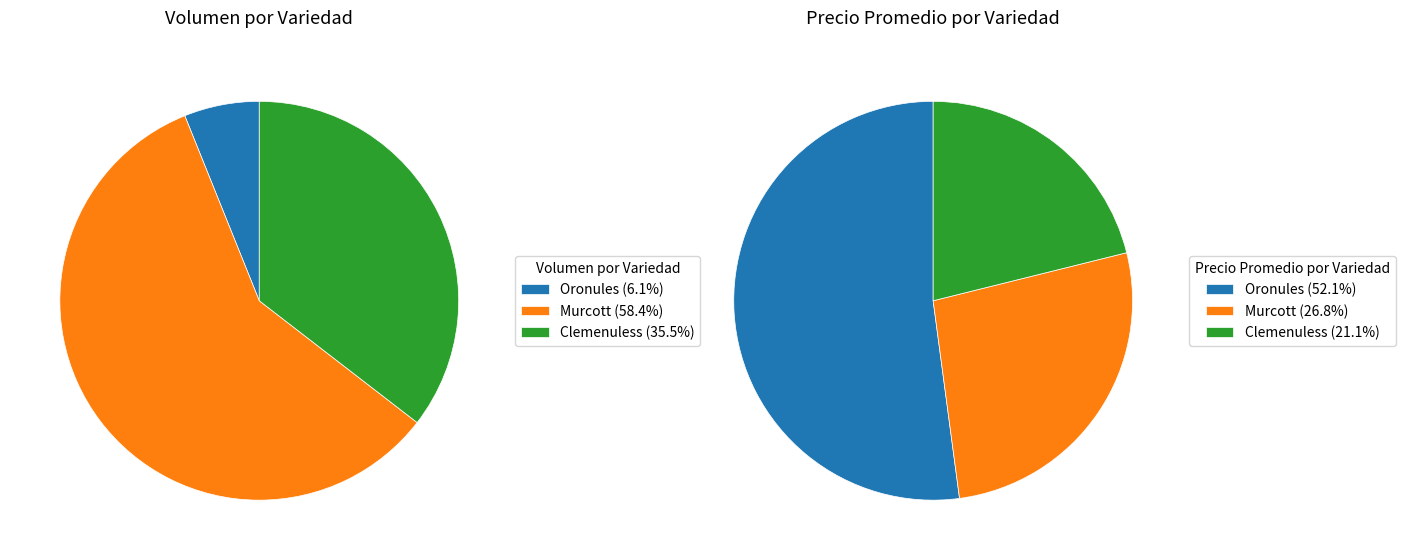

To the nearest percent, what is the difference between the Murcott and Oronules slice percentages?

25%